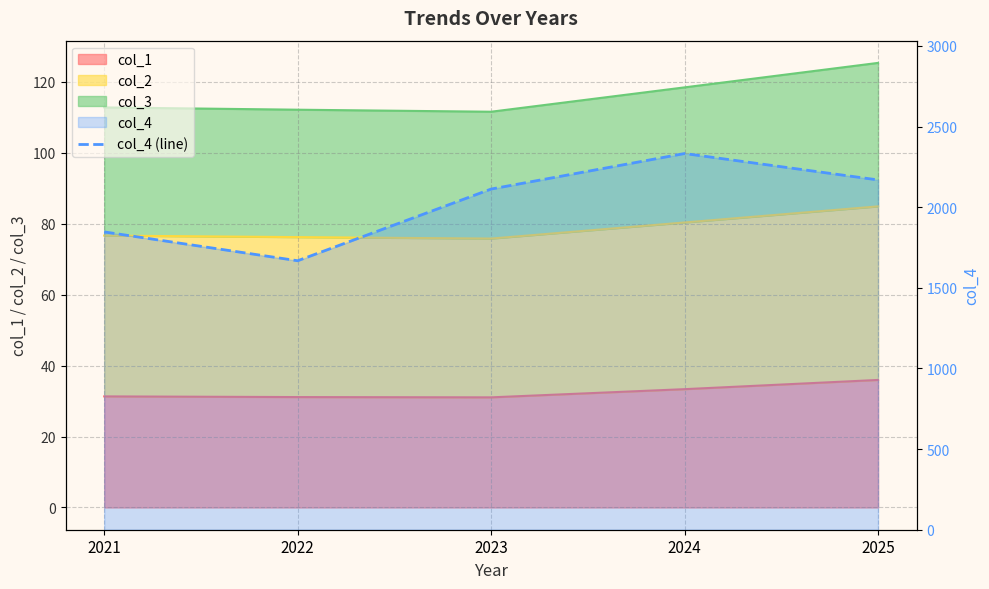

Reading left to right, list all the values displayed in this chart.

2021=1846.6	2022=1667.8	2023=2112.3	2024=2332.6	2025=2168.8